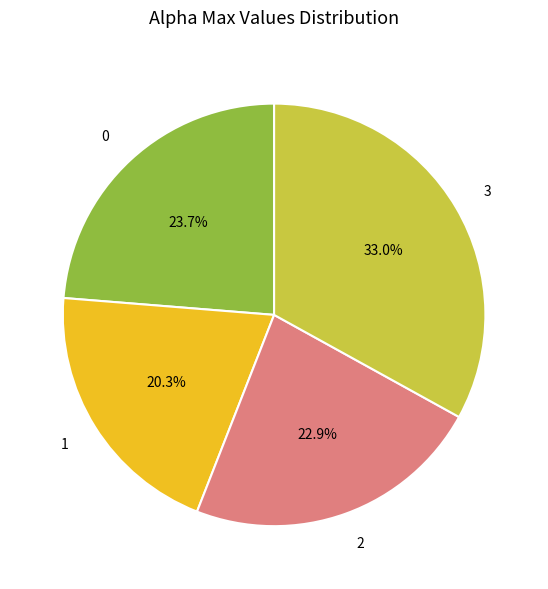

Does 0 represent more than half of the total?

No